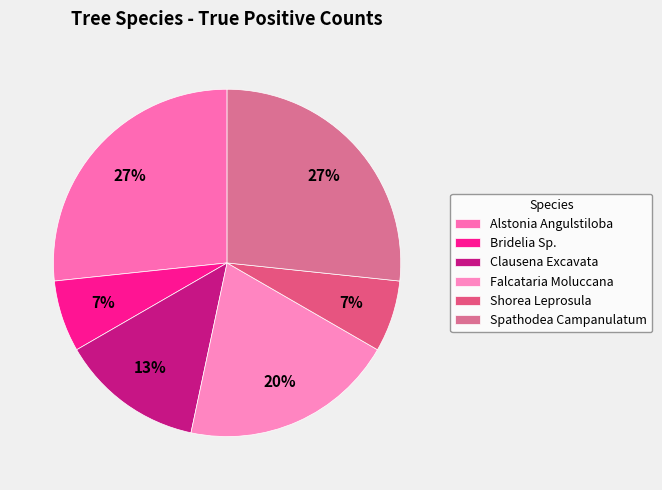

Rank the categories by value from lowest to highest.

Bridelia Sp., Shorea Leprosula, Clausena Excavata, Falcataria Moluccana, Alstonia Angulstiloba, Spathodea Campanulatum